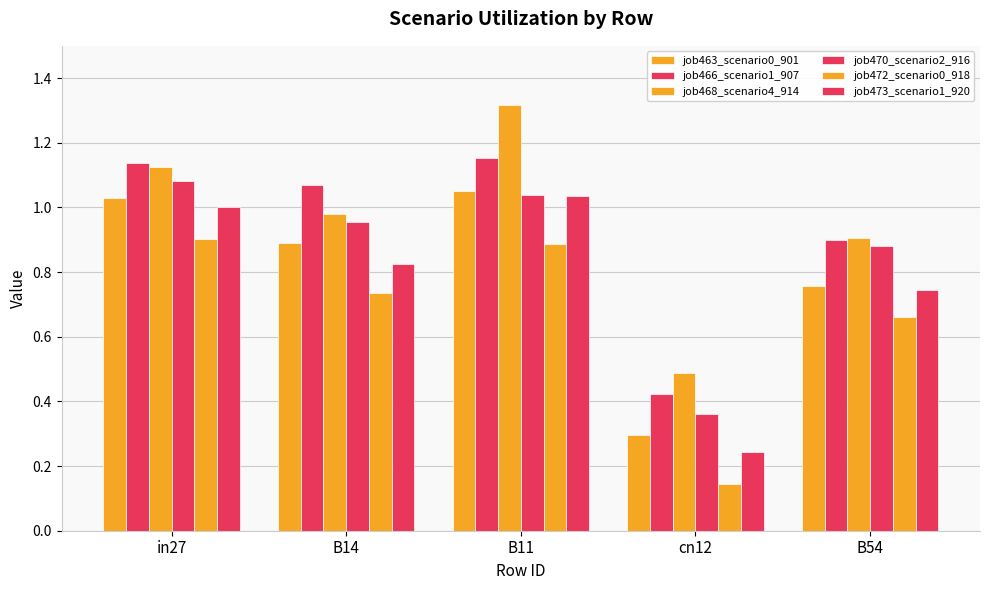

How many bars are there in each group?

6